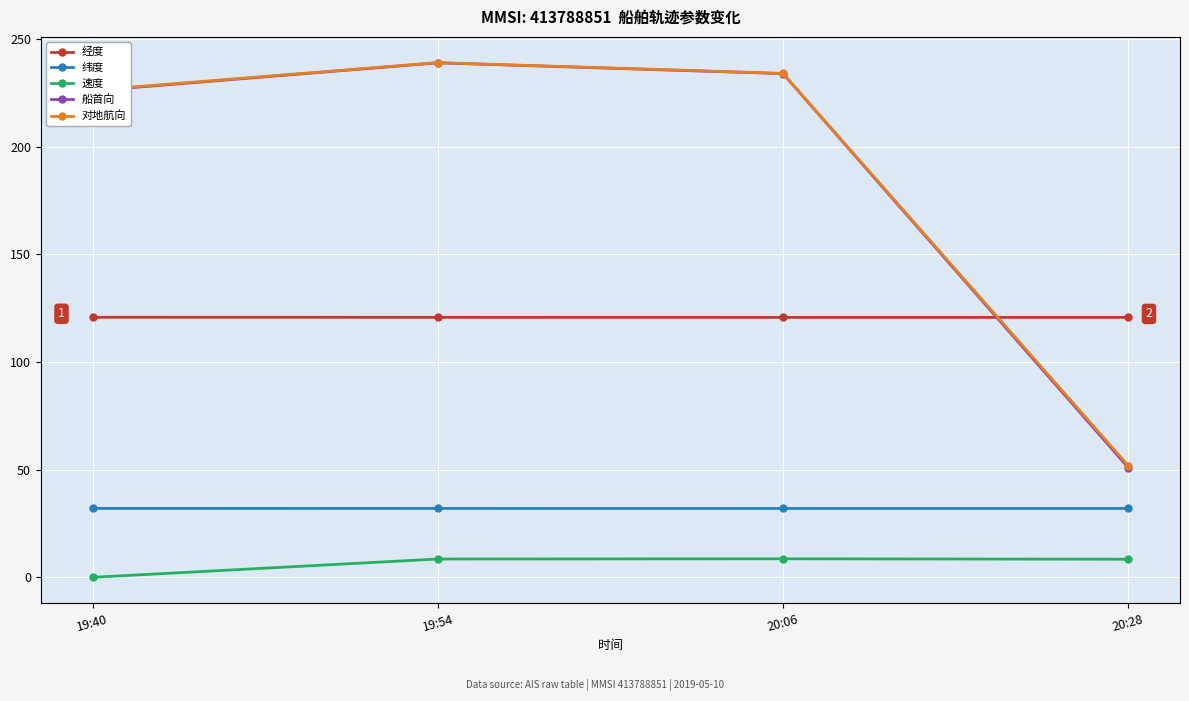

Which category has the highest value in the 对地航向 series?

19:54